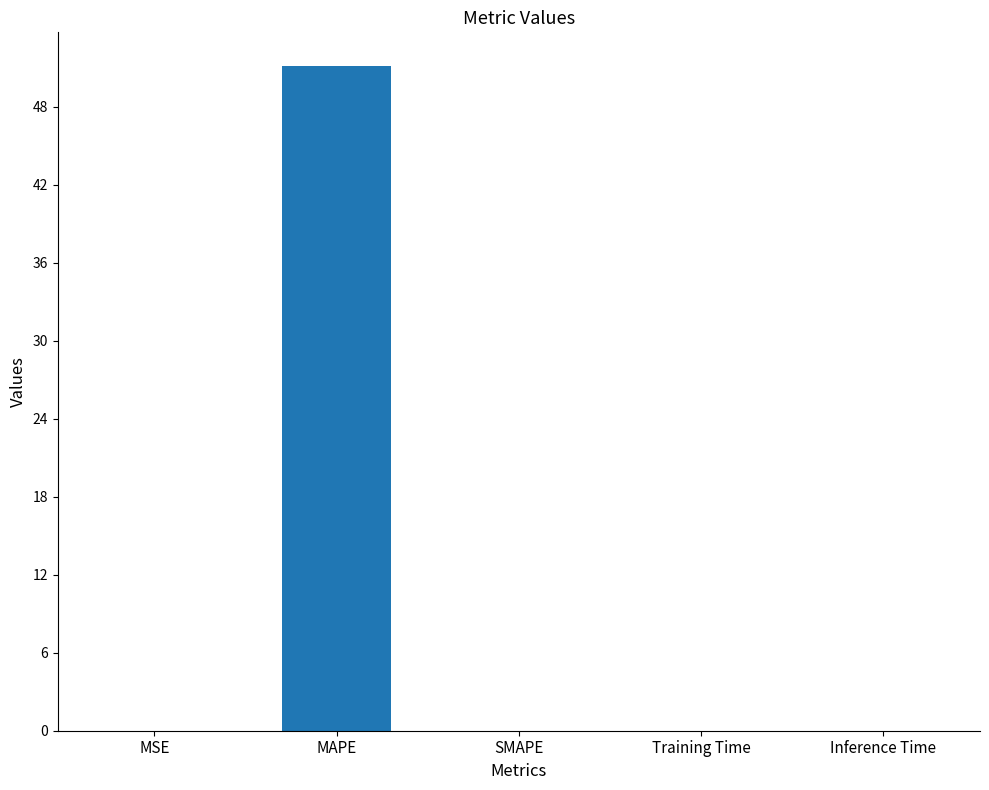

What is the maximum value shown in the chart?

51.2